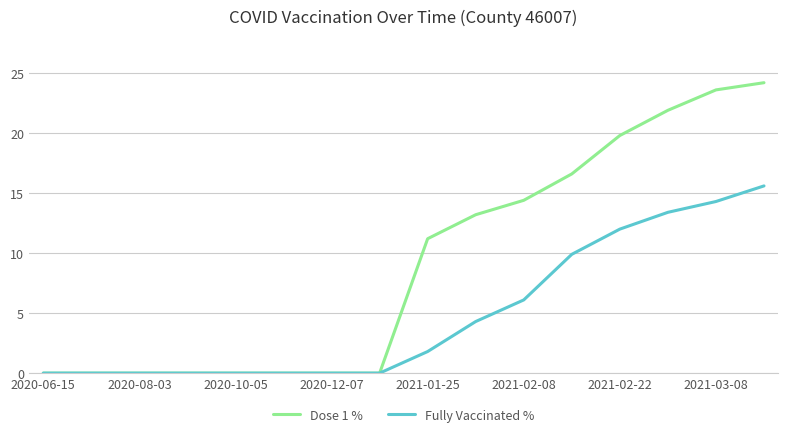

What is the greatest value displayed?

24.2